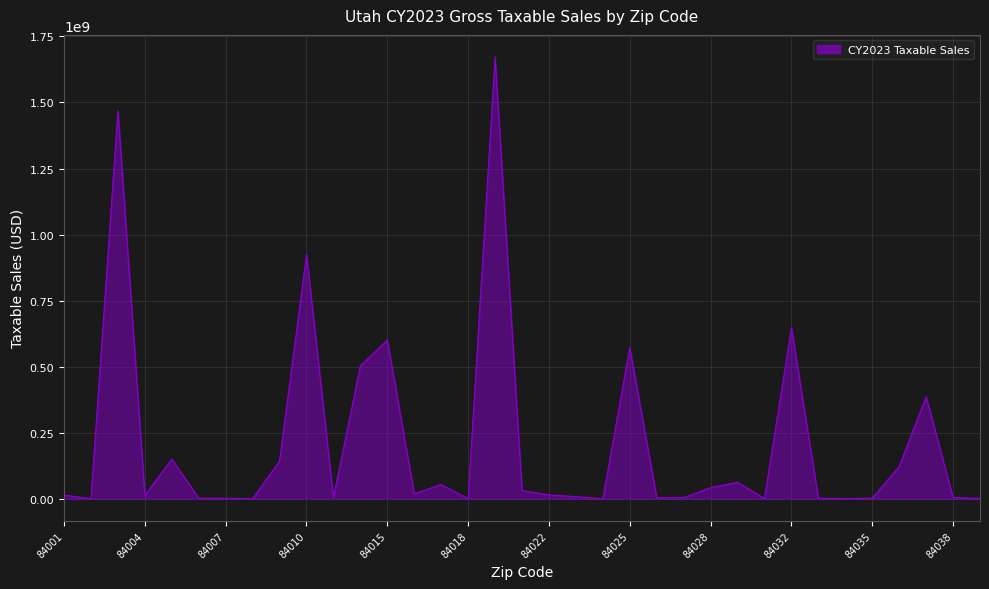

How many lines are shown in the chart?

1